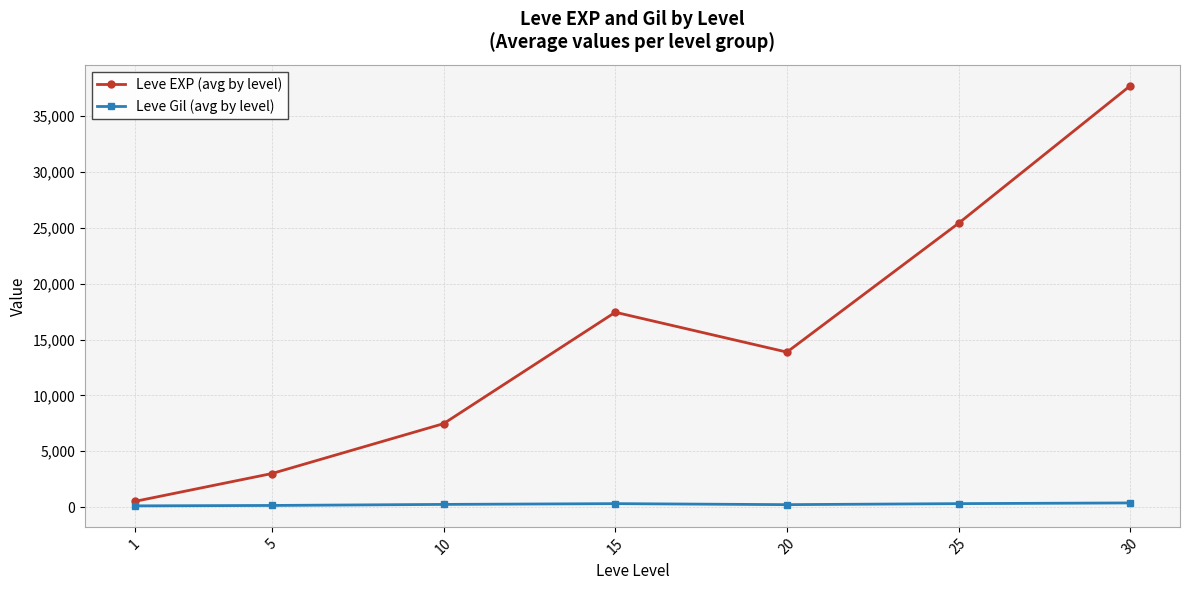

How many lines are shown in the chart?

2